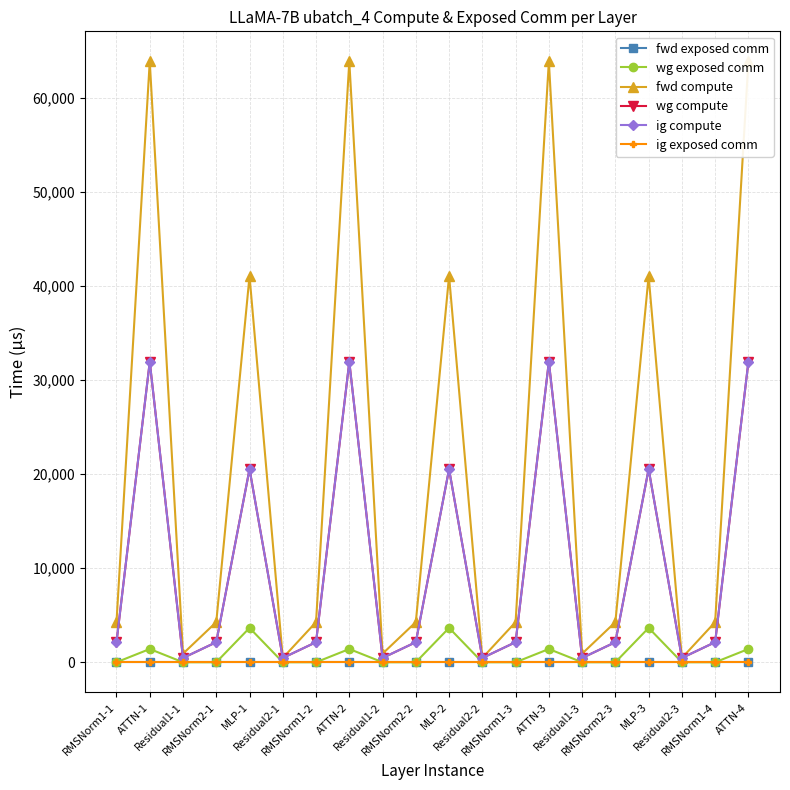

Which series has the largest total across all categories?

fwd compute